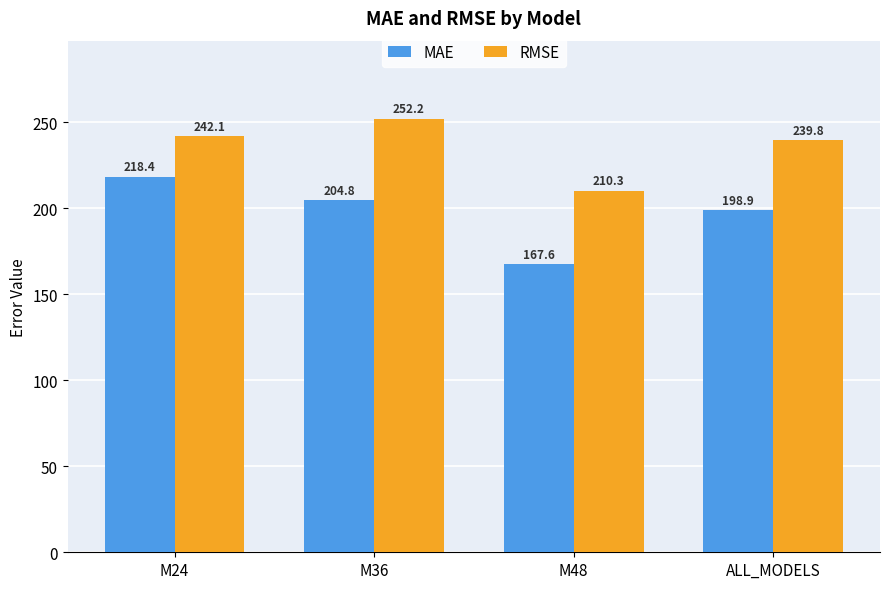

What is the total value across all series at ALL_MODELS?

438.7